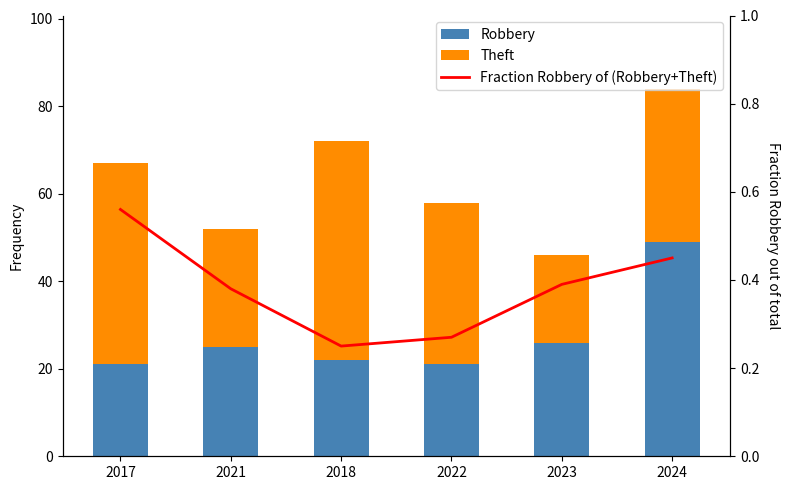

At which label is Robbery closest to 35?

2023